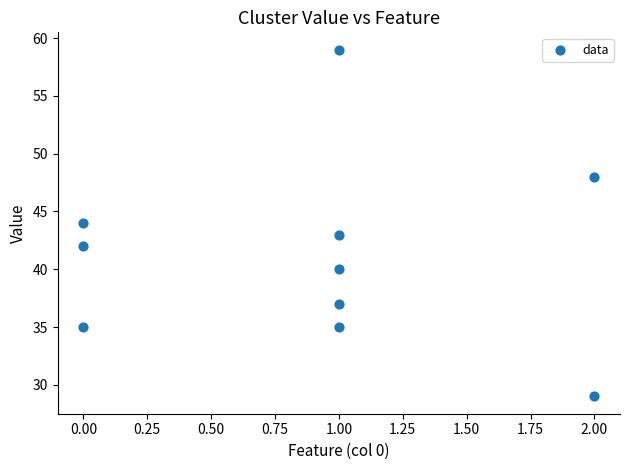

What is the average Y value?

41